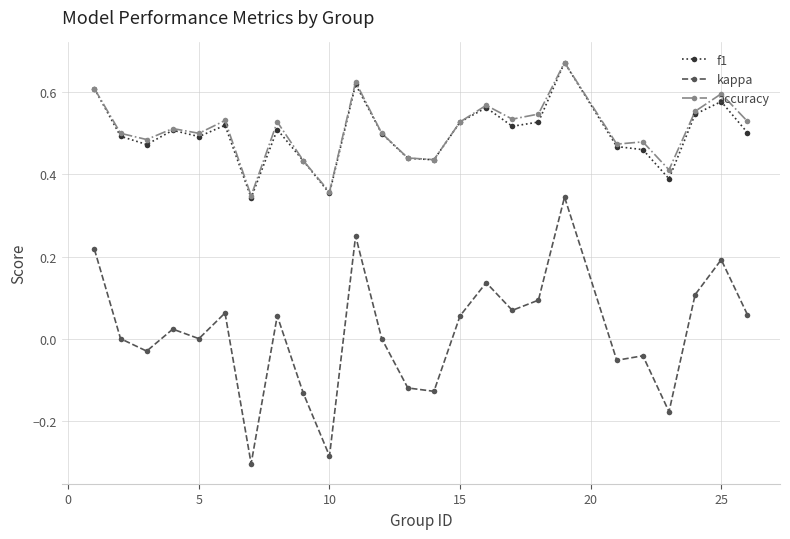

True or false: kappa and f1 cross at least once.

False